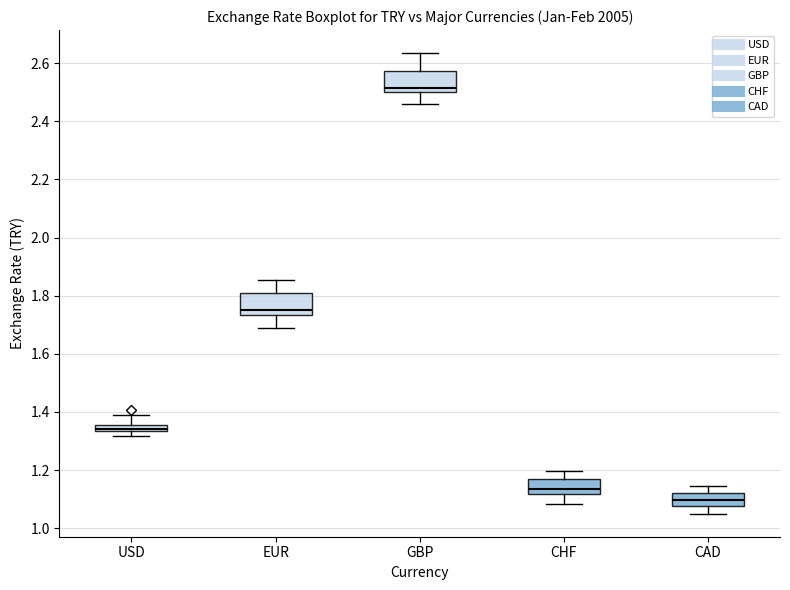

Which box has the highest median line?

GBP